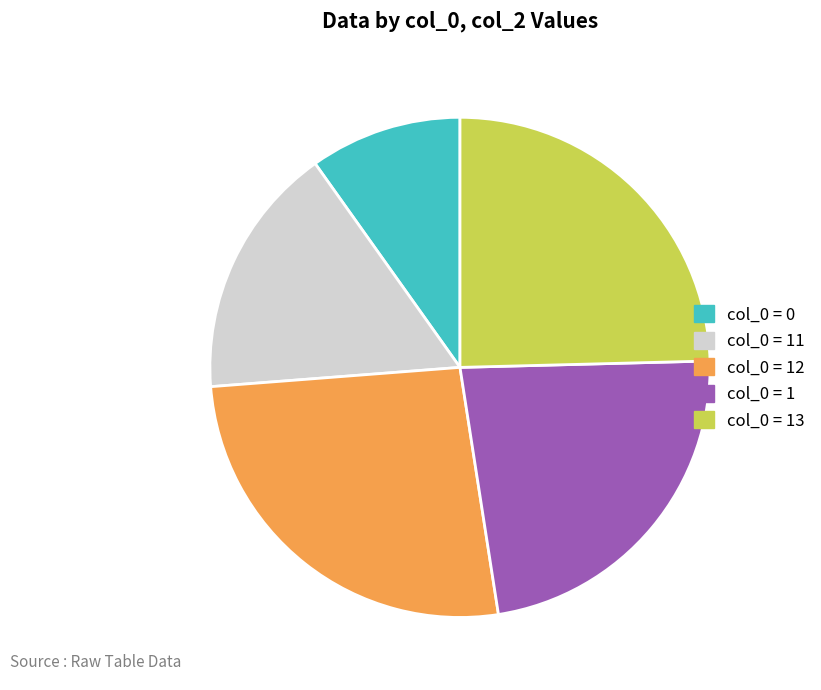

Is there a majority slice in this chart?

No